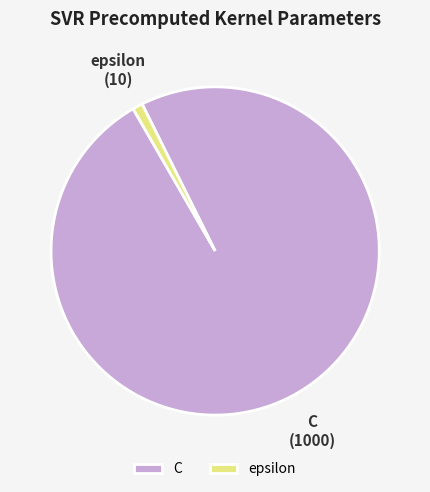

Is there a majority slice in this chart?

Yes